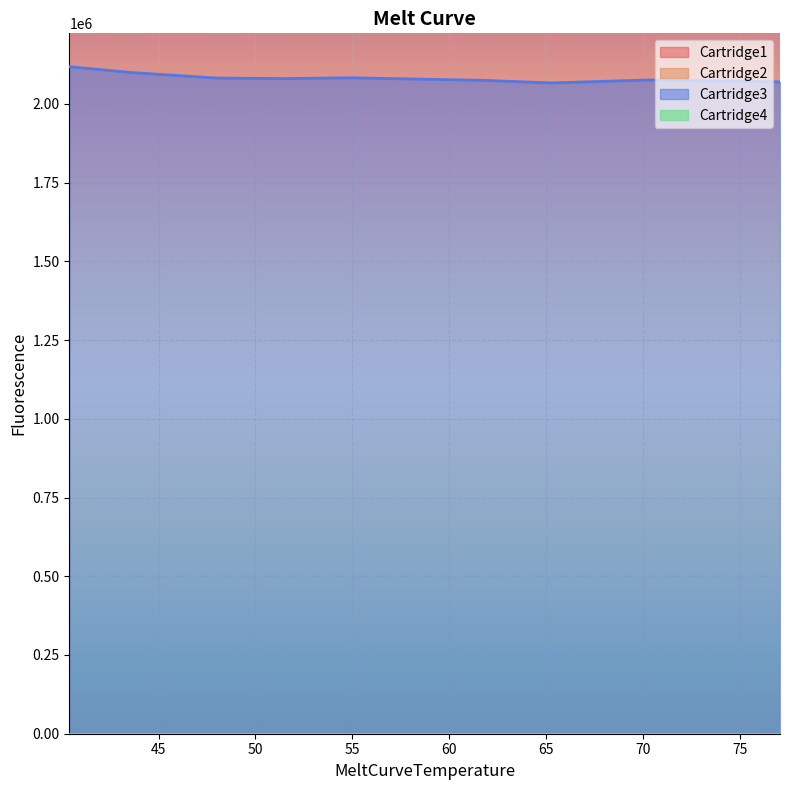

What is the total value across all series at 70.2789993286133?

2075773